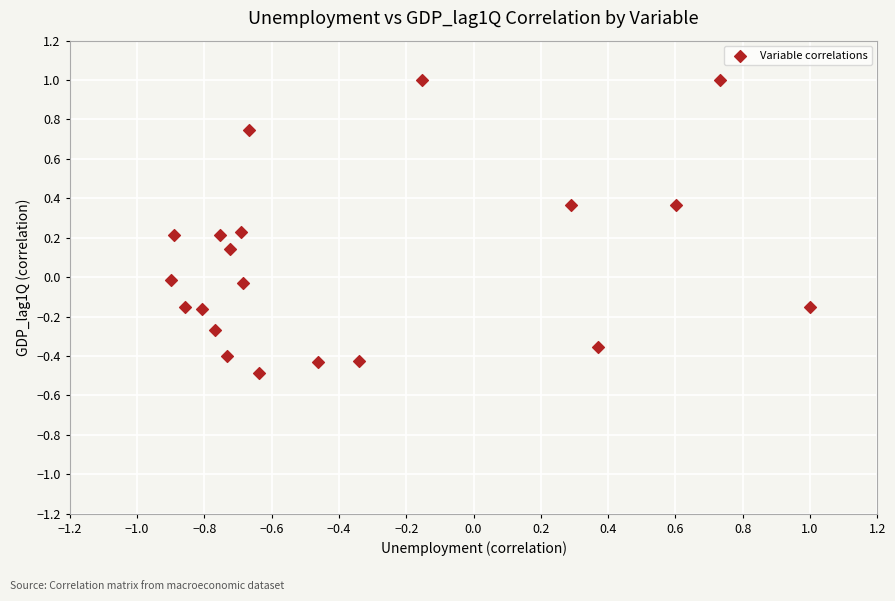

What is the range of Y values (max minus min)?

1.5